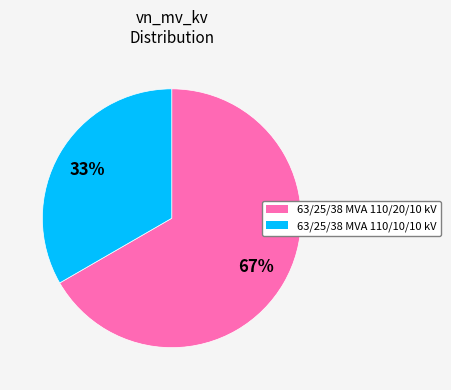

Rank the categories by value from highest to lowest.

63/25/38 MVA 110/20/10 kV, 63/25/38 MVA 110/10/10 kV